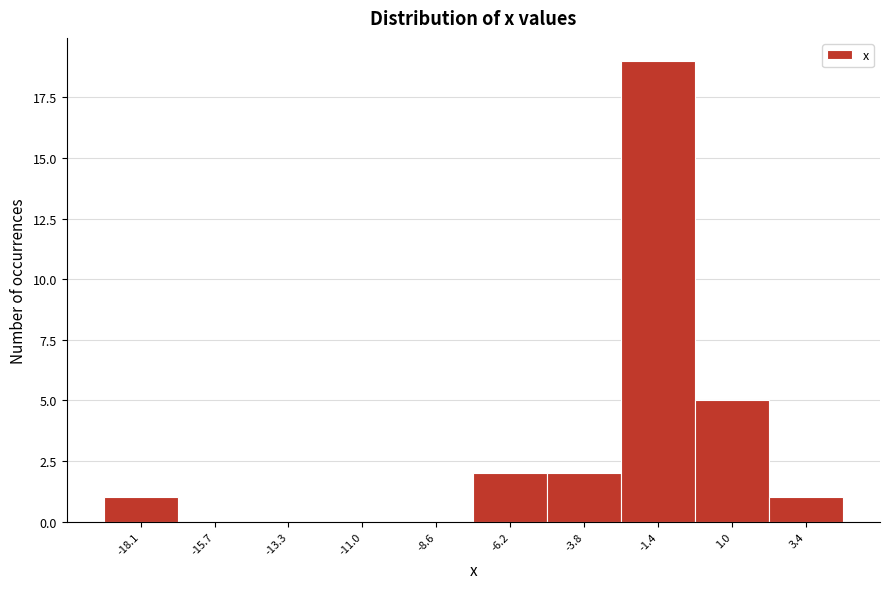

Reading left to right, what are all the values shown in this chart?

-18.1=1	-15.7=0	-13.3=0	-11.0=0	-8.6=0	-6.2=2	-3.8=2	-1.4=19	1.0=5	3.4=1